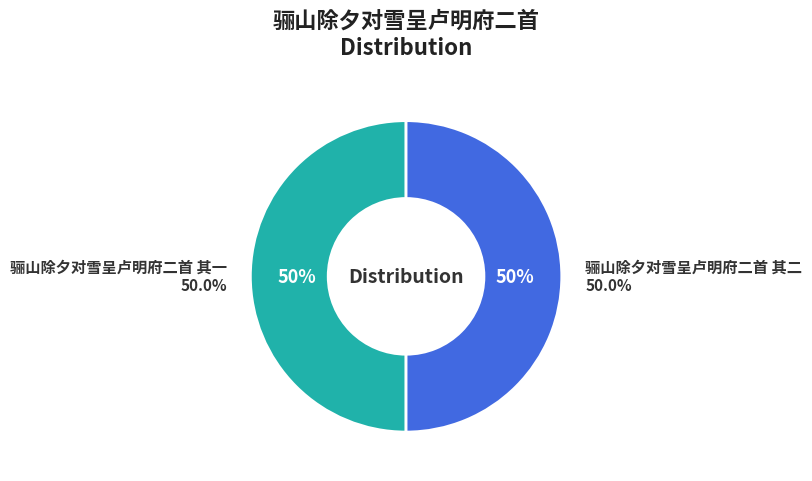

To the nearest percent, what percentage of the pie is 骊山除夕对雪呈卢明府二首 其一?

50%